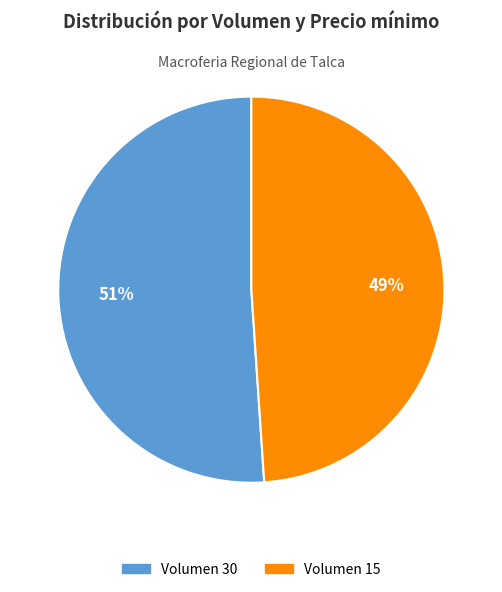

To the nearest percent, what is the difference between the Volumen 15 and Volumen 30 slice percentages?

2%